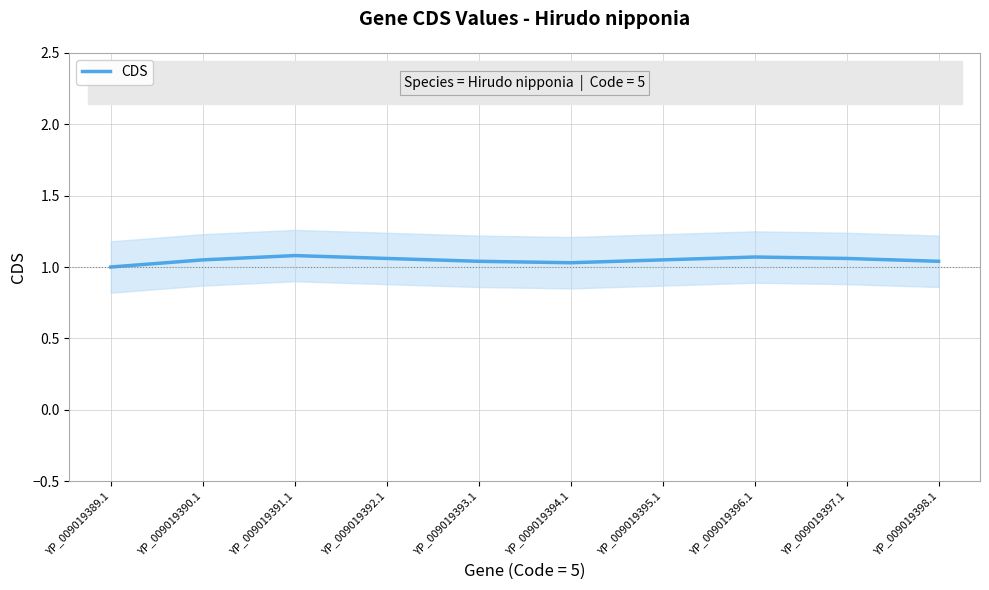

How many lines are shown in the chart?

1